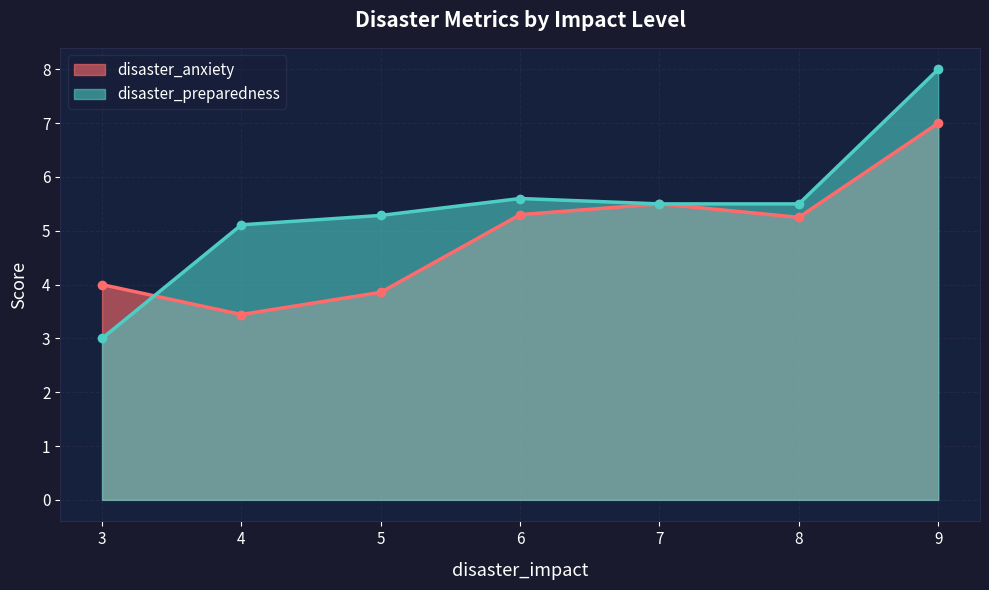

What value does the disaster_preparedness series have at 6?

5.6